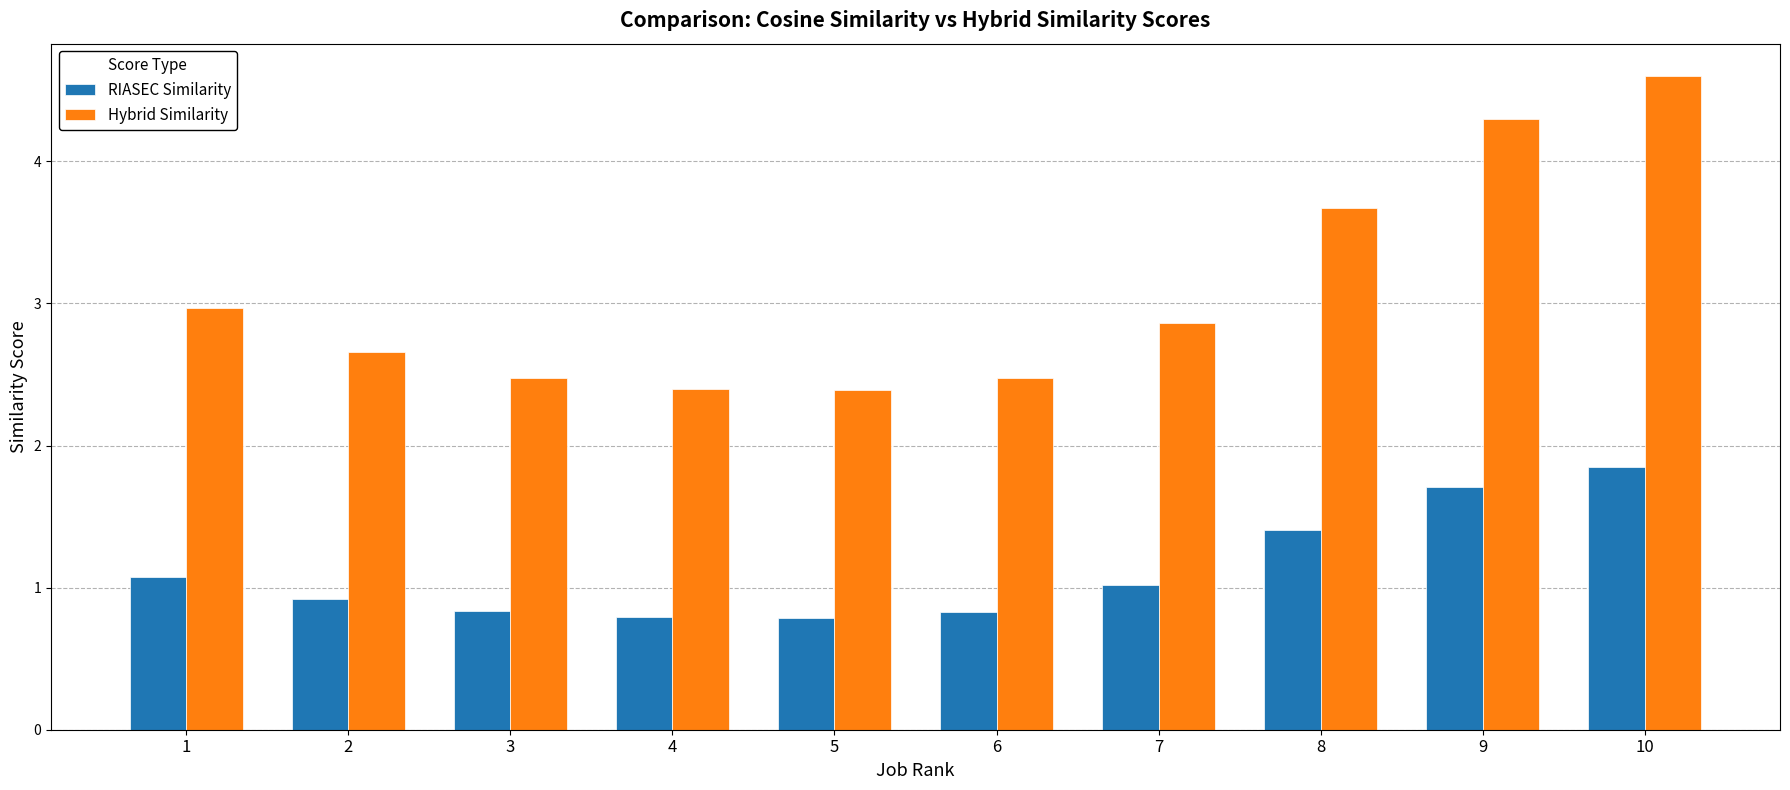

Reading right to left, list all the values displayed in this chart.

RIASEC Similarity: 10=1.8	9=1.7	8=1.4	7=1.0	6=0.8	5=0.8	4=0.8	3=0.8	2=0.9	1=1.1
Hybrid Similarity: 10=4.6	9=4.3	8=3.7	7=2.9	6=2.5	5=2.4	4=2.4	3=2.5	2=2.7	1=3.0